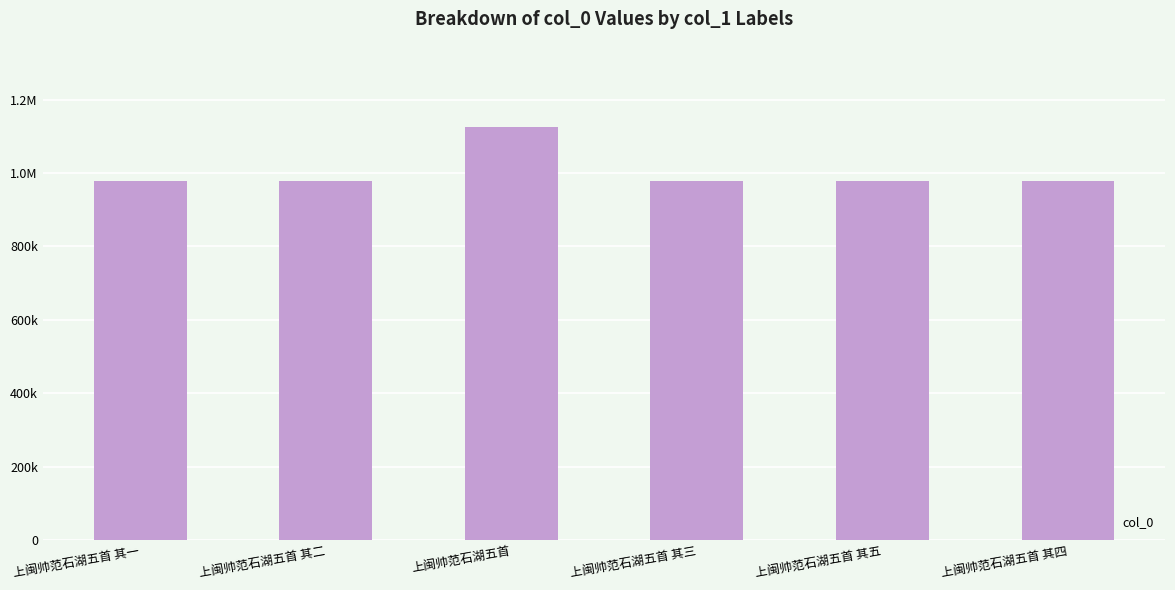

Read the value at 上闽帅范石湖五首 其三, to the nearest 10.

978400